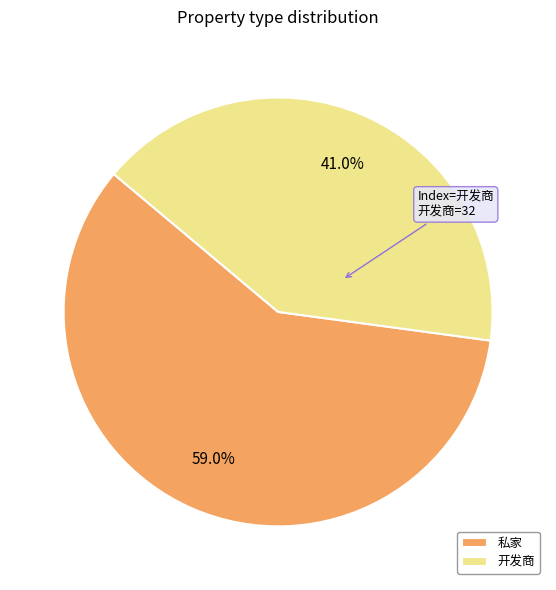

Rank the categories by value from highest to lowest.

私家, 开发商